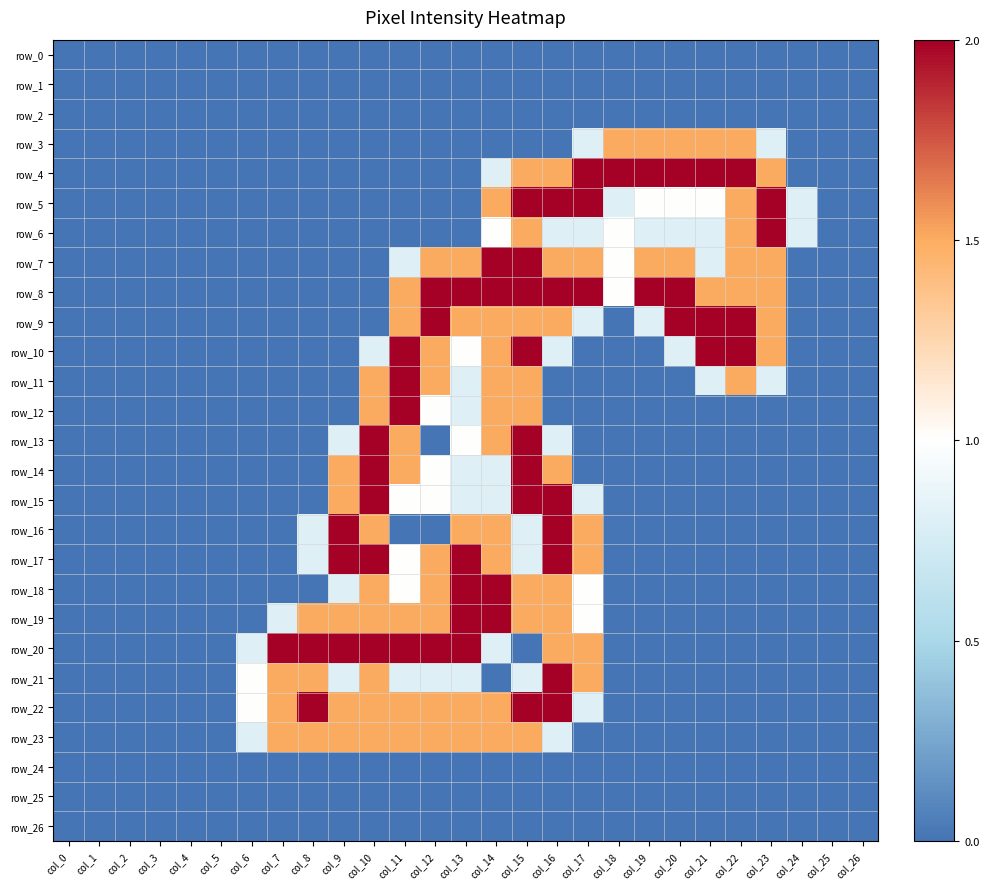

Rank the categories by row_11 value from highest to lowest.

col_11, col_10, col_12, col_14, col_15, col_22, col_13, col_21, col_23, col_0, col_1, col_2, col_3, col_4, col_5, col_6, col_7, col_8, col_9, col_16, col_17, col_18, col_19, col_20, col_24, col_25, col_26